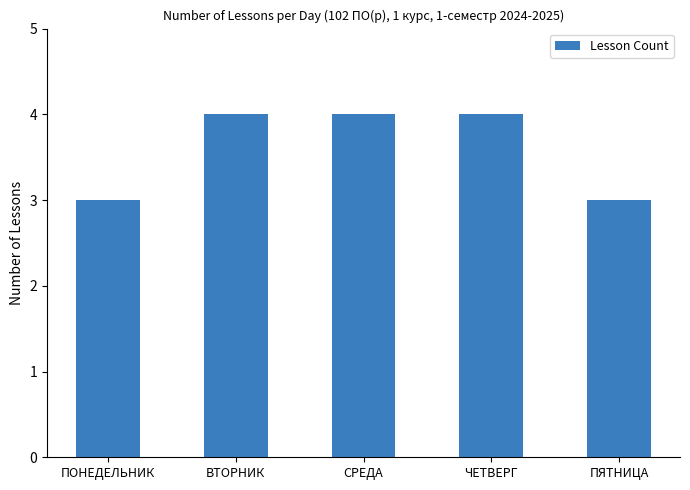

How many values are between 3 and 4?

5